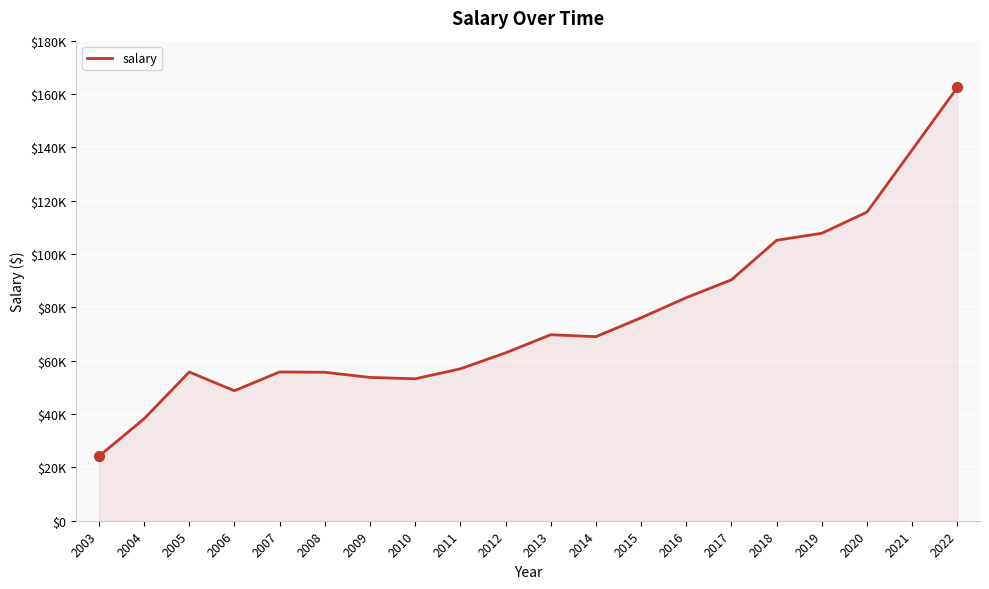

What is the change in value from 2005 to 2010?

-2530